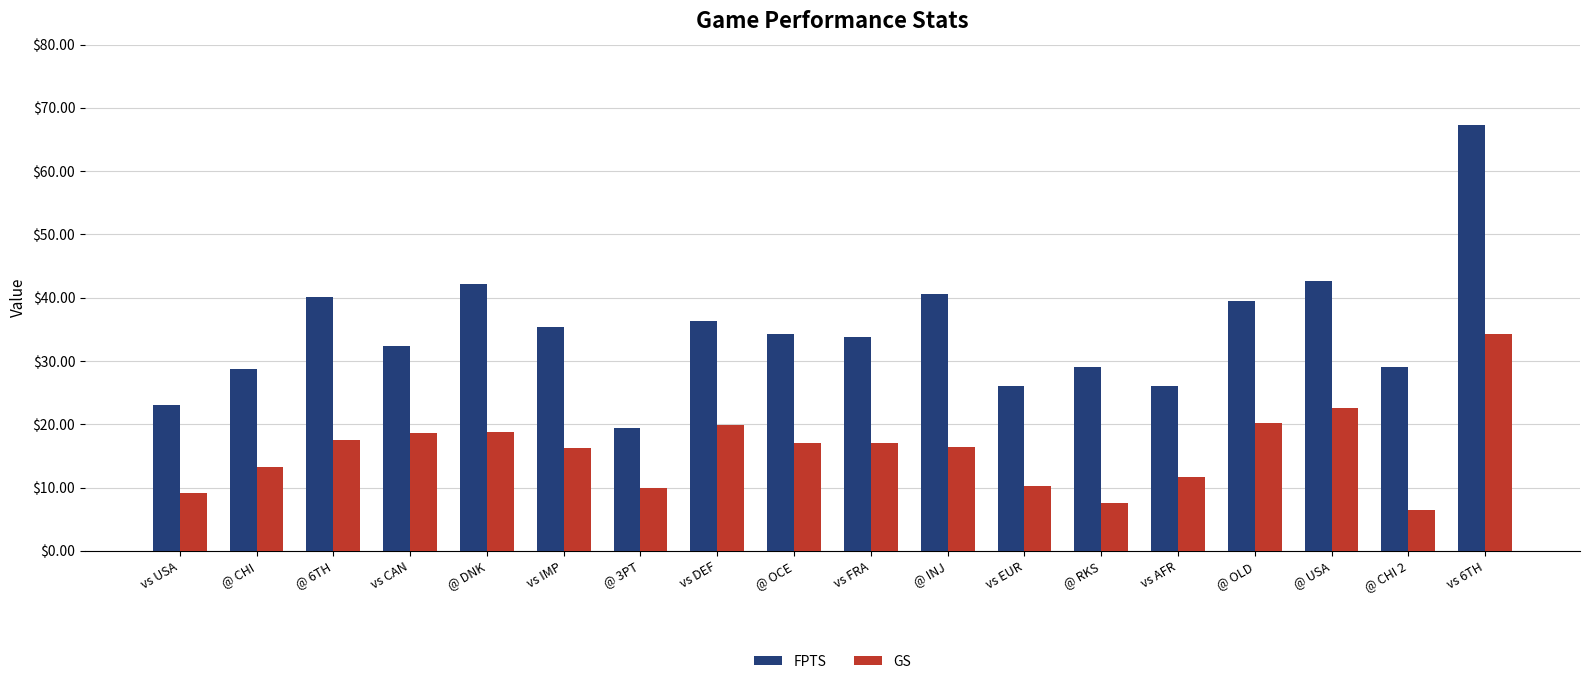

What value does the FPTS series have at @ OLD?

39.5